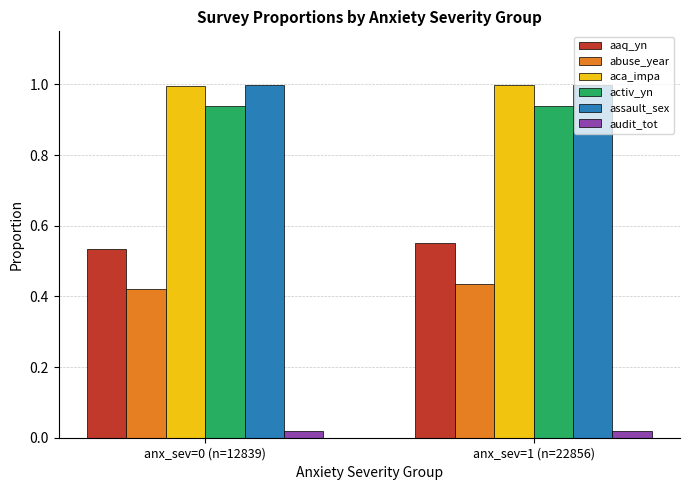

What is the average value of the assault_sex series?

1.0